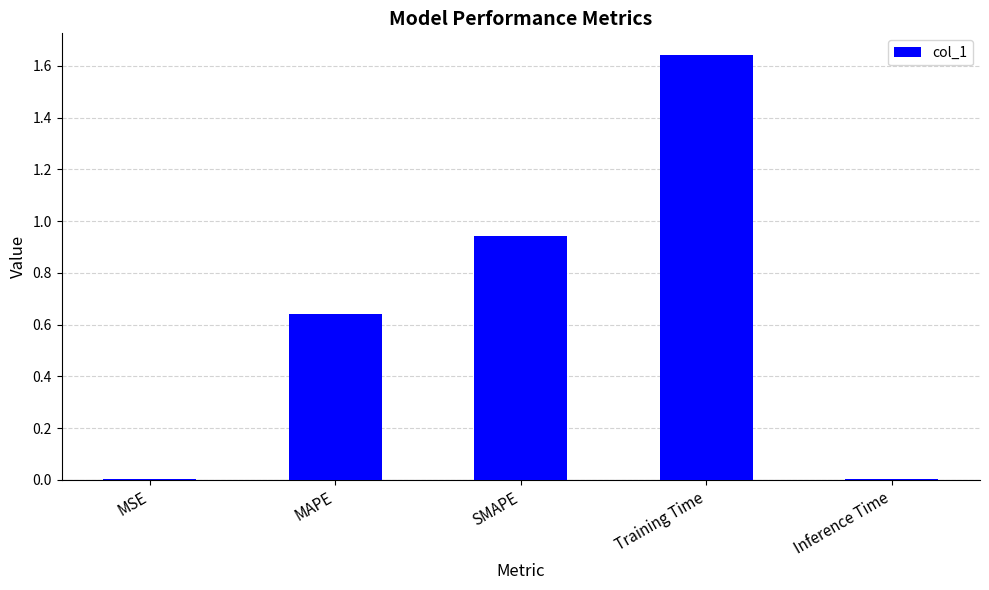

Is it true that the value at SMAPE is 1.4?

False